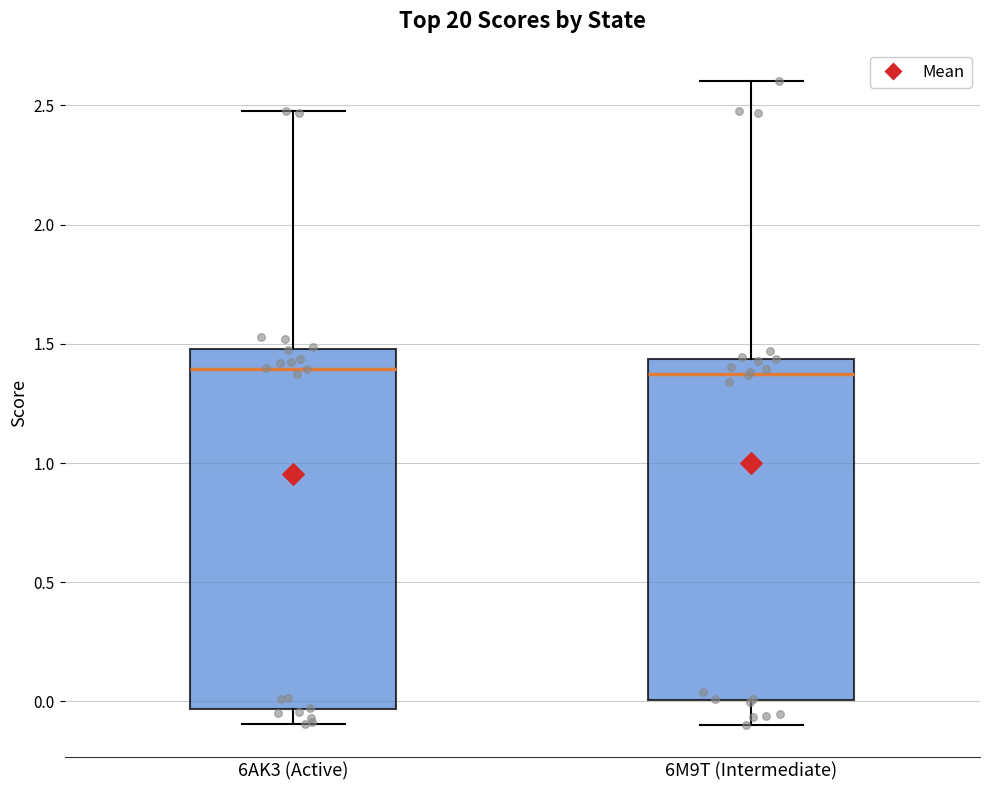

Reading left to right, transcribe this box plot: for each box, give where its median line is, the range the box spans, and where its two whiskers end, as read against the y-axis. The values are not printed on the chart, so give them approximately, as read against the axis.

6AK3 (Active): median 1.40, box -0.05 to 1.50, whiskers -0.10 to 2.50
6M9T (Intermediate): median 1.40, box 0.00 to 1.45, whiskers -0.10 to 2.60